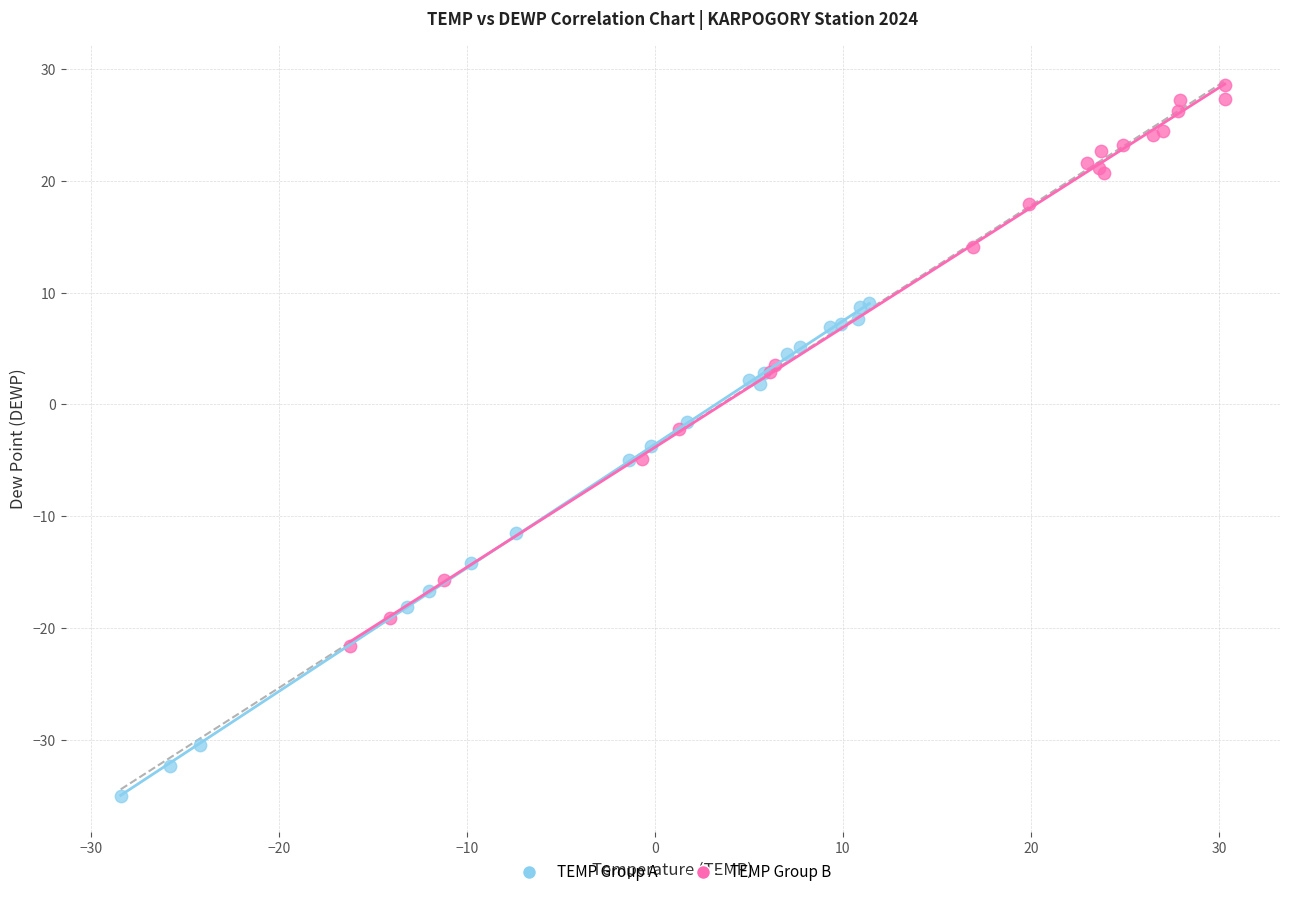

Which series contains the highest Y value?

TEMP Group B